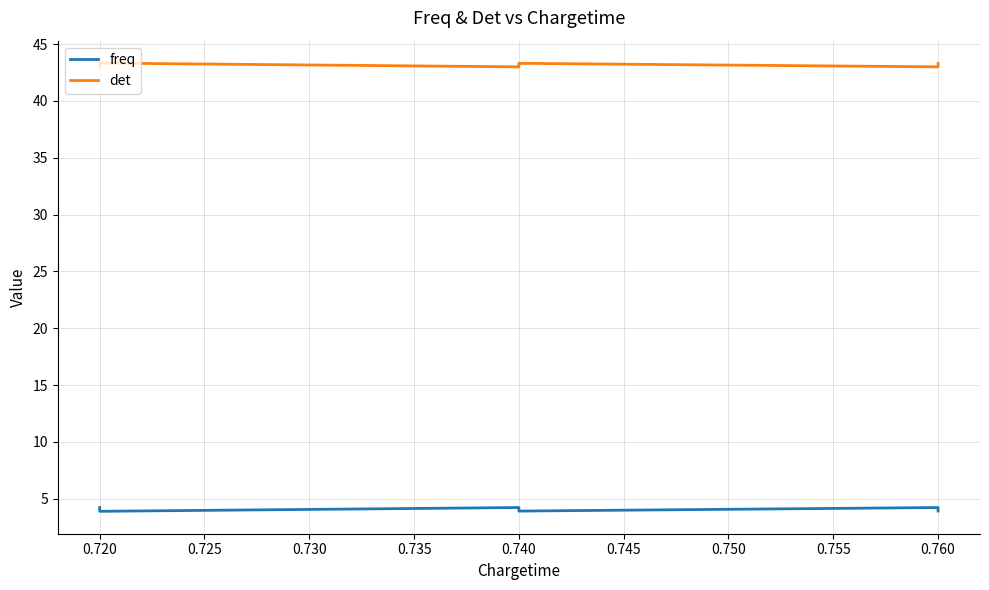

The det series shows 43.0 at 0.740. True or false?

True